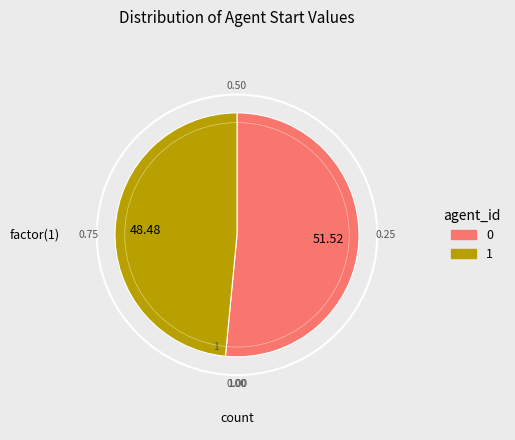

Count the number of slices in the pie.

2